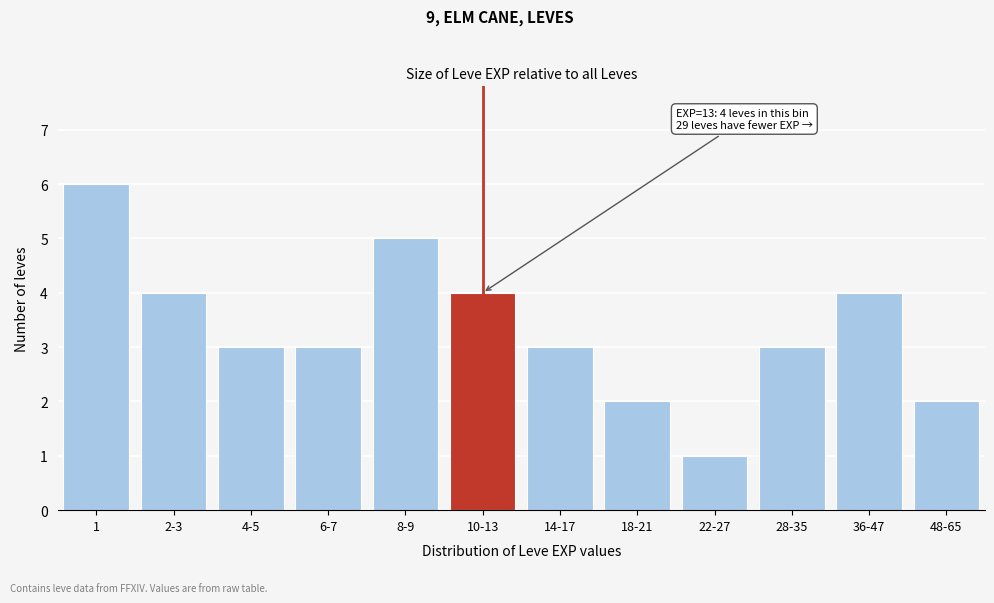

Reading left to right, transcribe all the data shown in this chart.

1=6	2-3=4	4-5=3	6-7=3	8-9=5	10-13=4	14-17=3	18-21=2	22-27=1	28-35=3	36-47=4	48-65=2